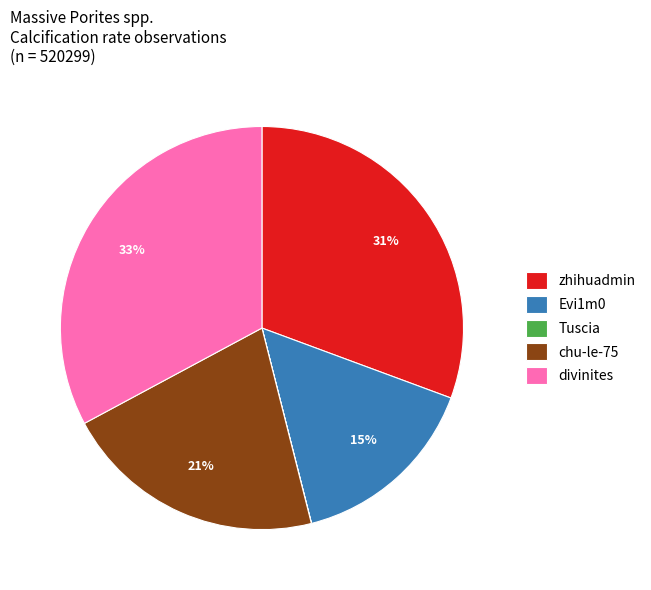

True or false: chu-le-75 accounts for 21% of the total.

True